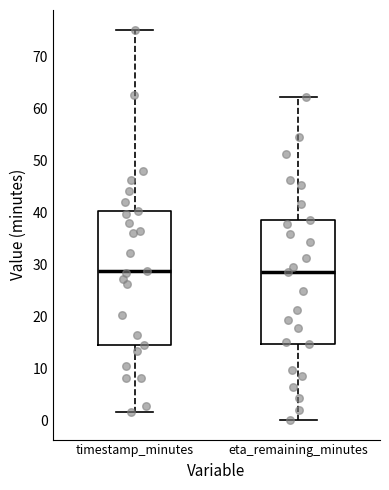

Reading left to right, read every box against the y-axis: the position of its median line, the range the box covers, and the ends of its whiskers. The values are not printed on the chart, so give them approximately, as read against the axis.

timestamp_minutes: median 29, box 15 to 40, whiskers 2 to 75
eta_remaining_minutes: median 29, box 15 to 38, whiskers 0 to 62